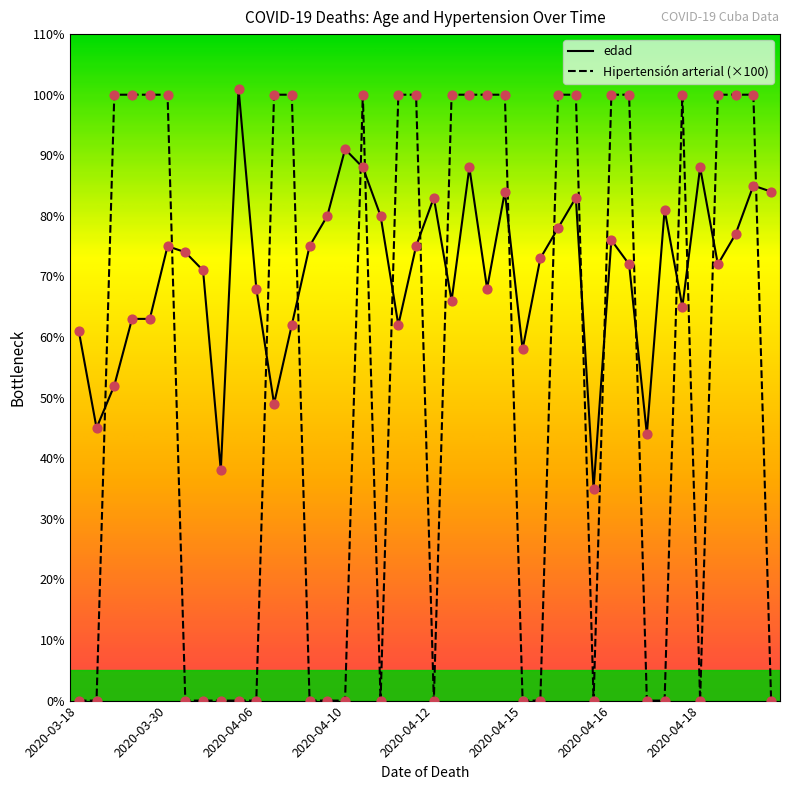

Which series has the widest spread of values?

Hipertensión arterial (×100)